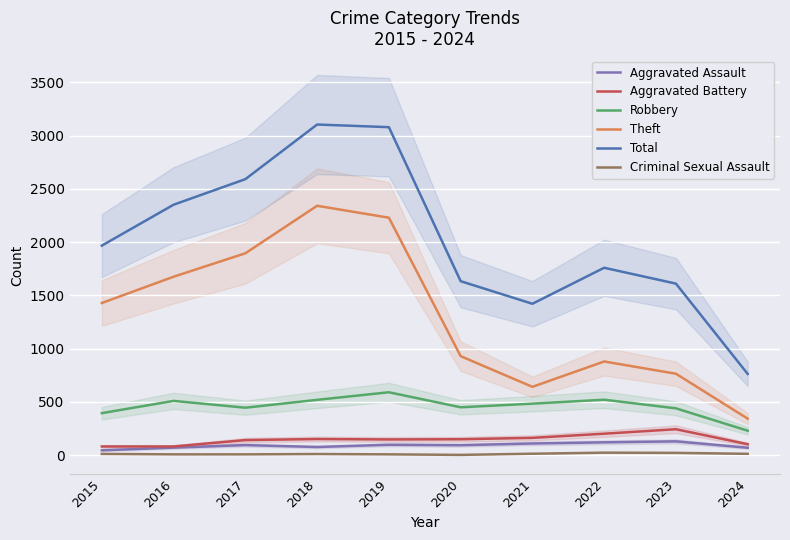

Rank the series by their maximum value, from lowest to highest.

Criminal Sexual Assault, Aggravated Assault, Aggravated Battery, Robbery, Theft, Total